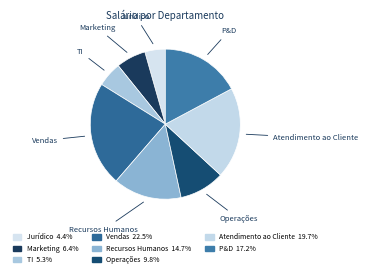

Count the number of slices in the pie.

8